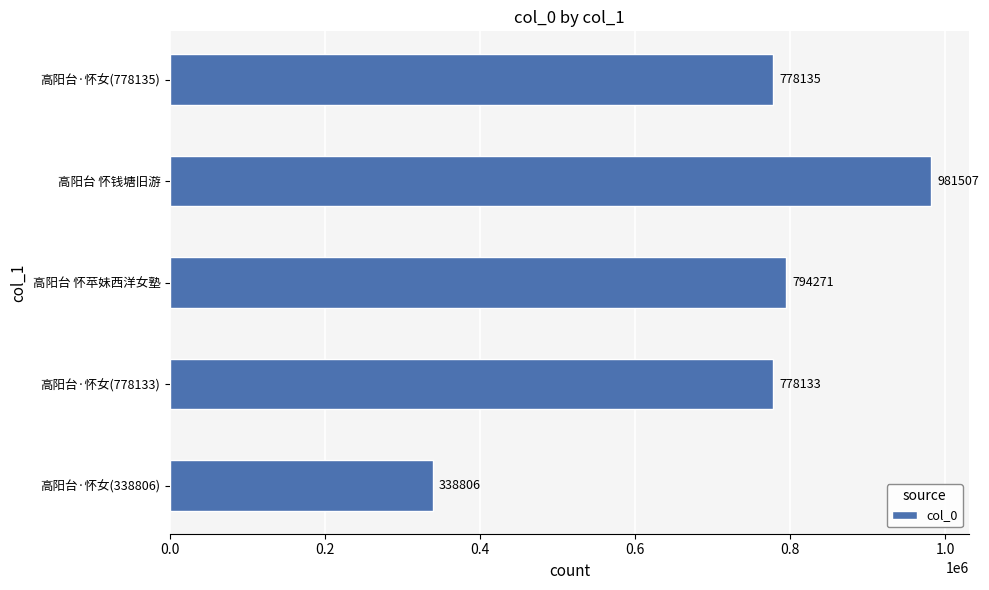

How many series are shown in this chart?

1